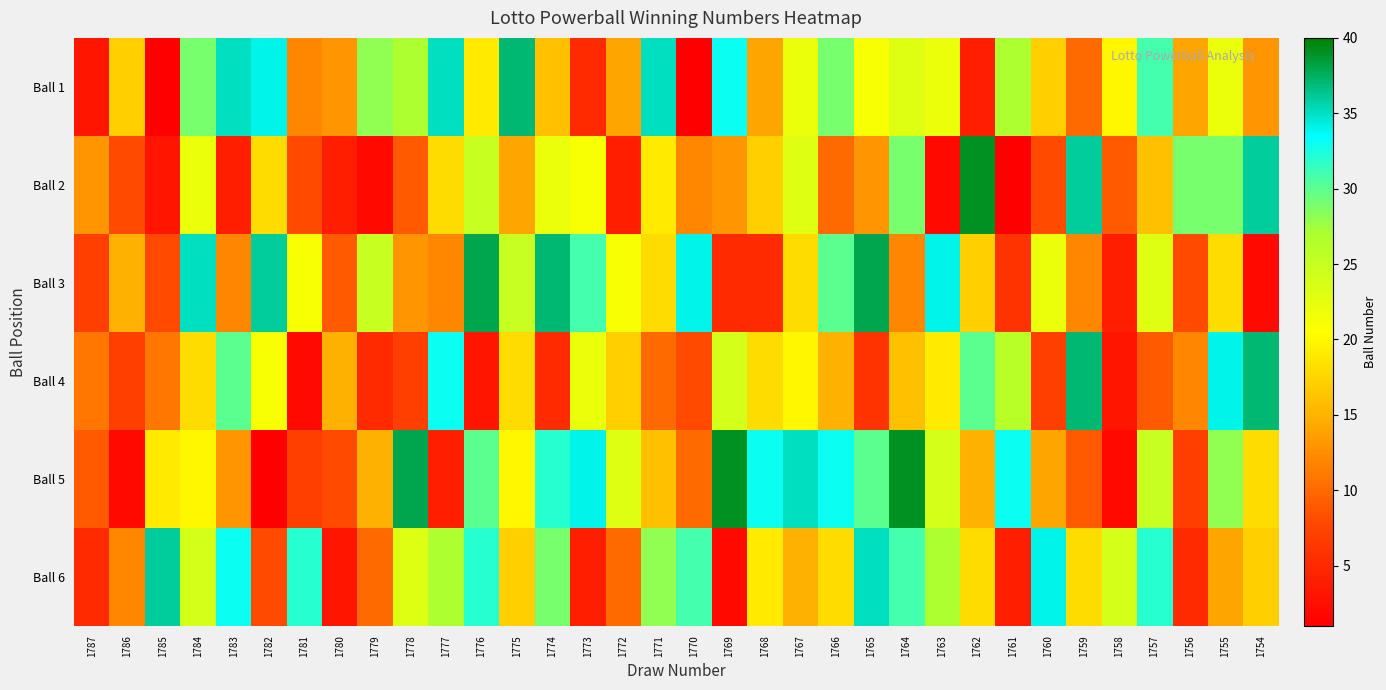

Which category has the lowest value across all series?

1785